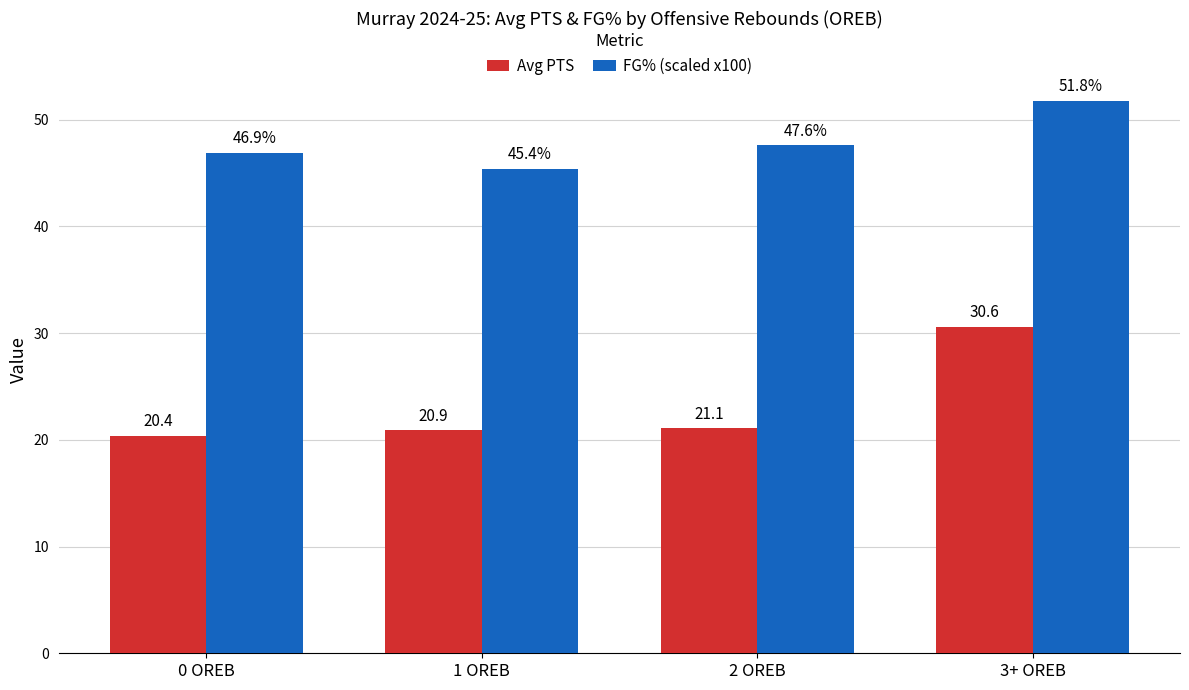

List the labels in order of FG% (scaled x100) value, largest first.

3+ OREB, 2 OREB, 0 OREB, 1 OREB